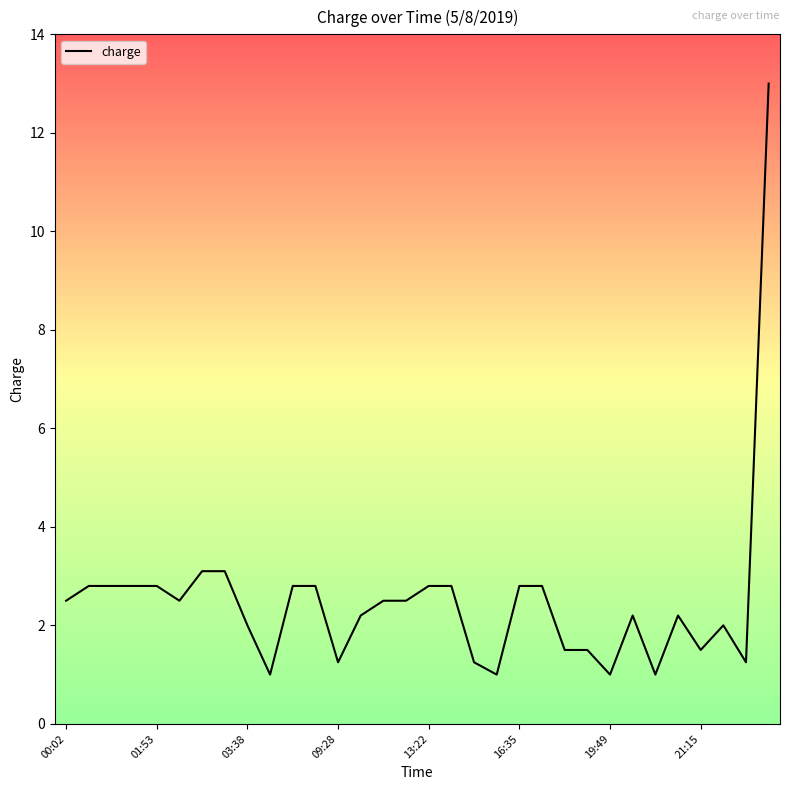

What is the difference between the maximum and minimum values?

12.0